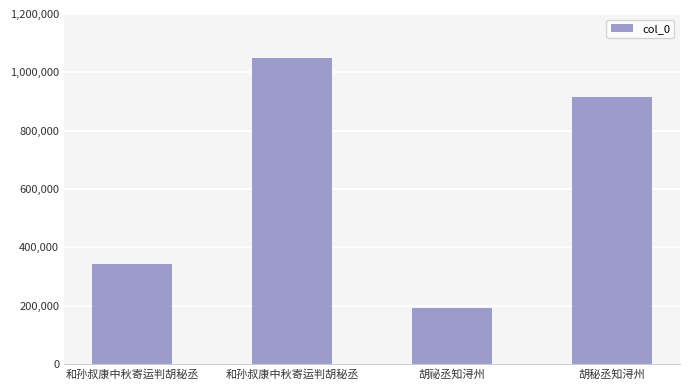

Reading left to right, what are all the values shown in this chart?

343401	1048752	193106	916240